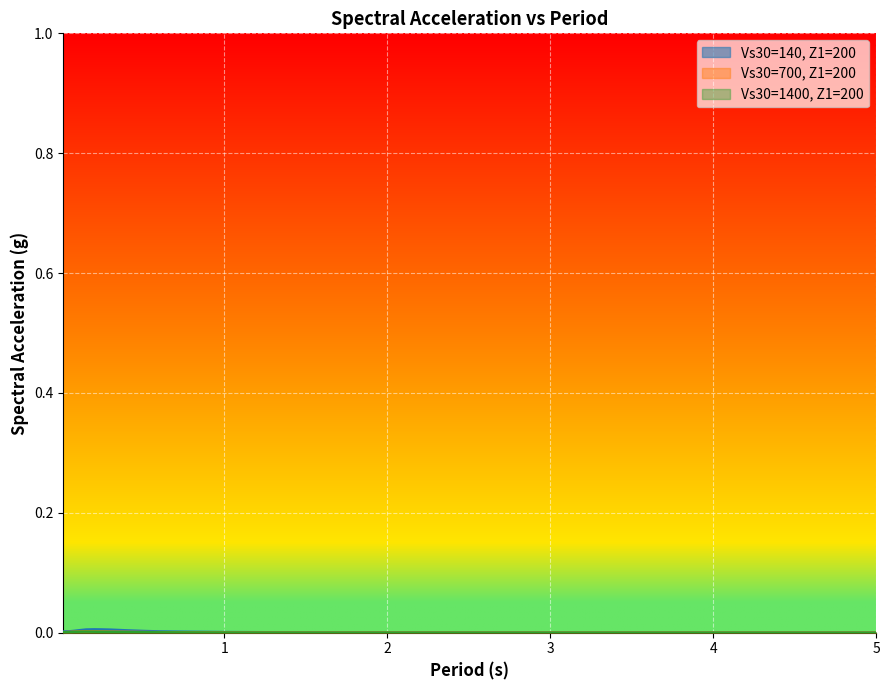

At which label does Vs30=700, Z1=200 reach its peak?

0.15